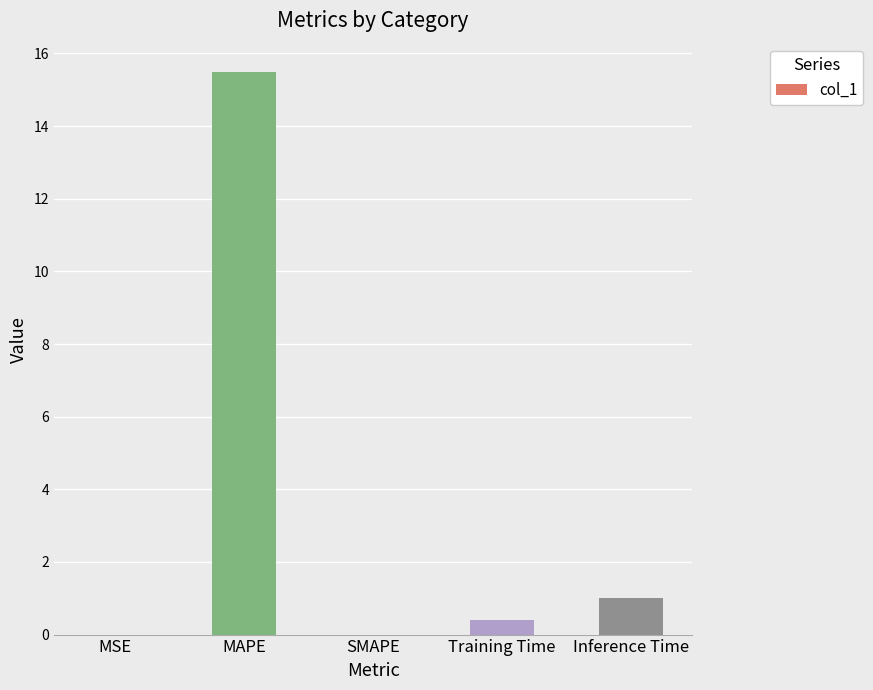

What is the approximate value at Inference Time?

1.0